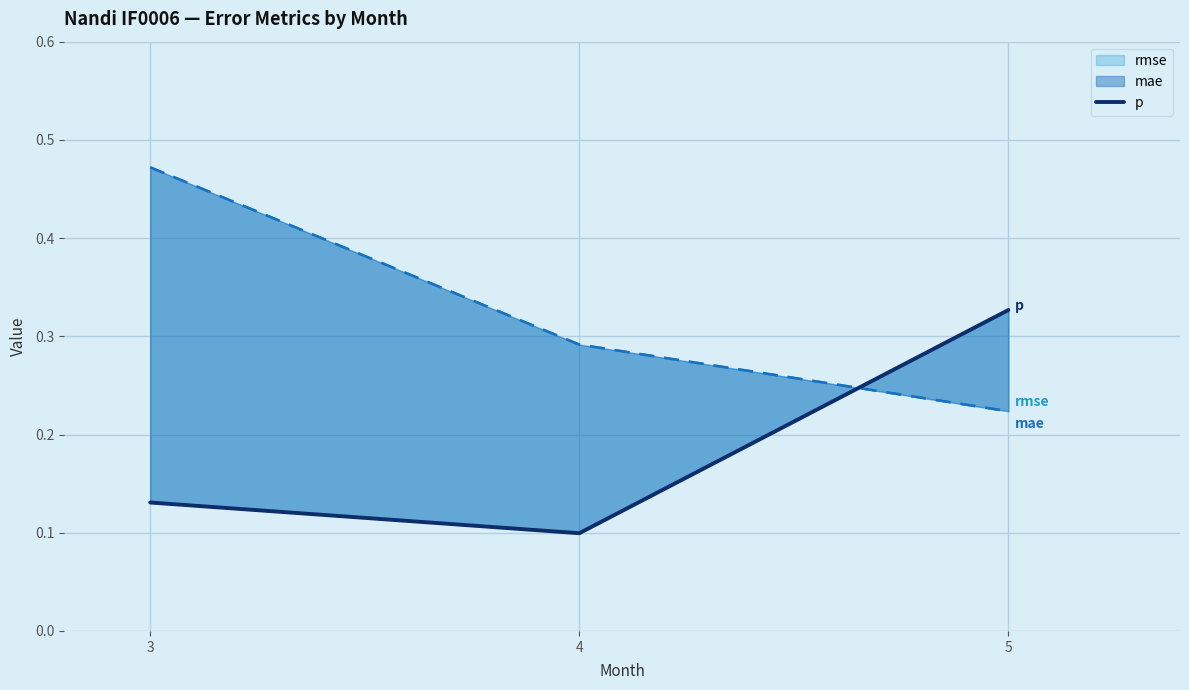

Count the values in the range 0 to 1.

3